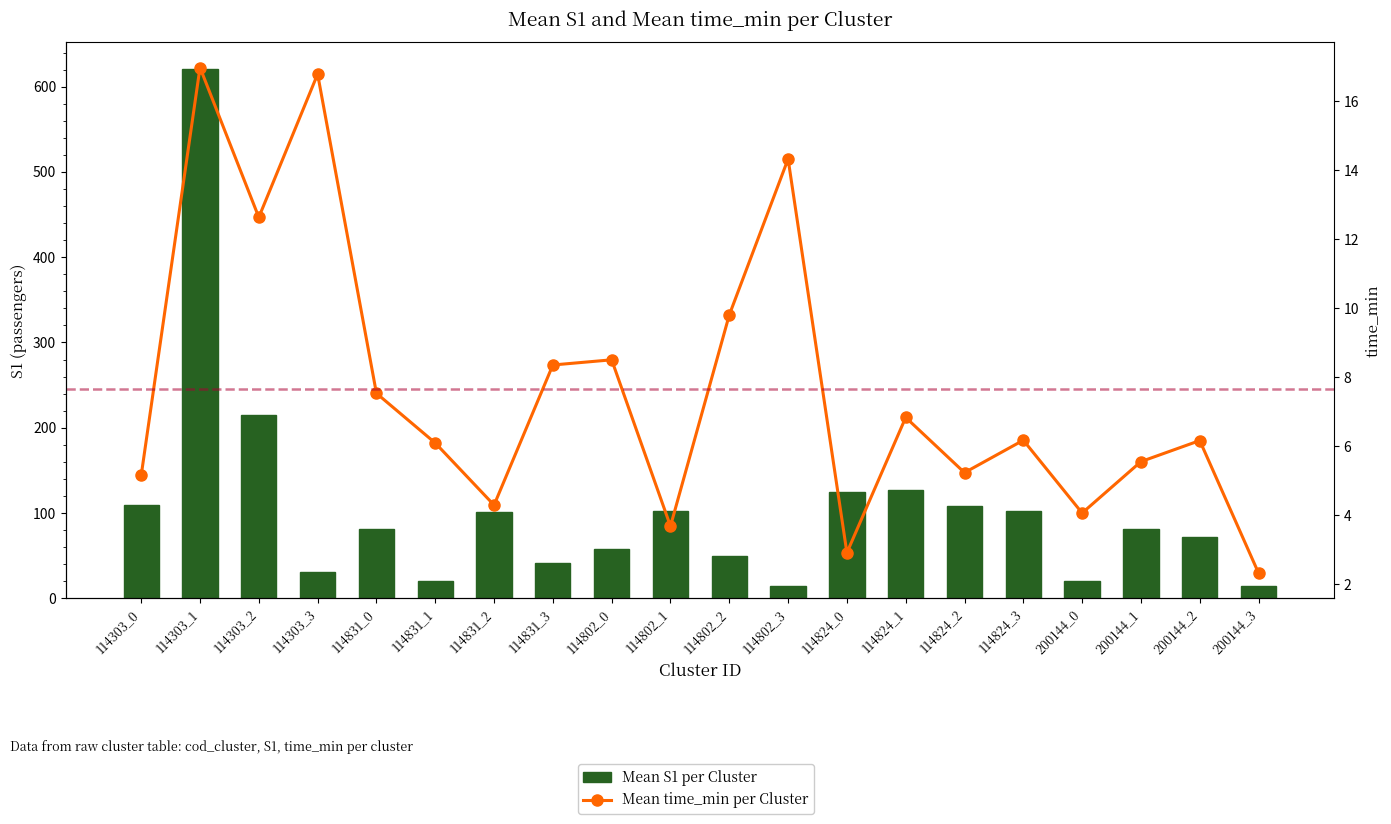

What is the spread (max minus min) of values at 114824_1?

120.2